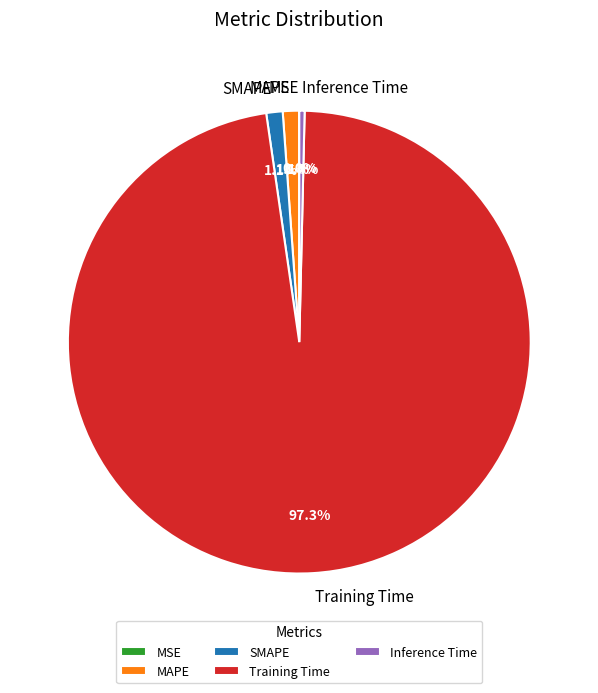

Which category accounts for the majority?

Training Time